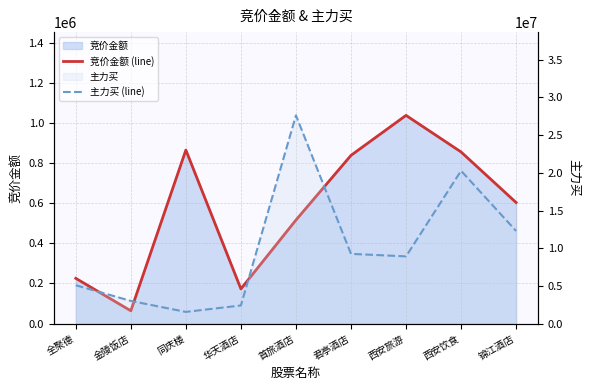

Where is the first local minimum for 主力买 (line)?

同庆楼